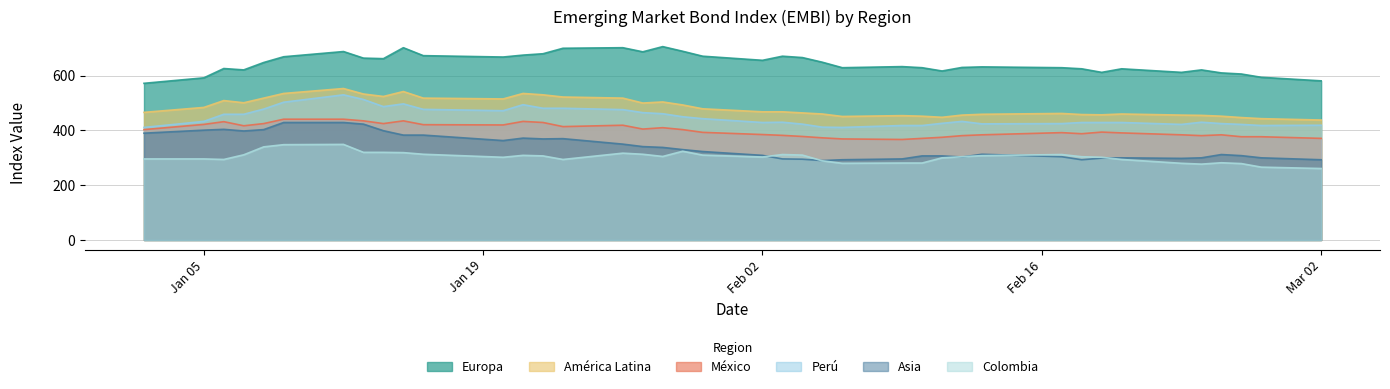

Does the chart have visible grid lines?

Yes